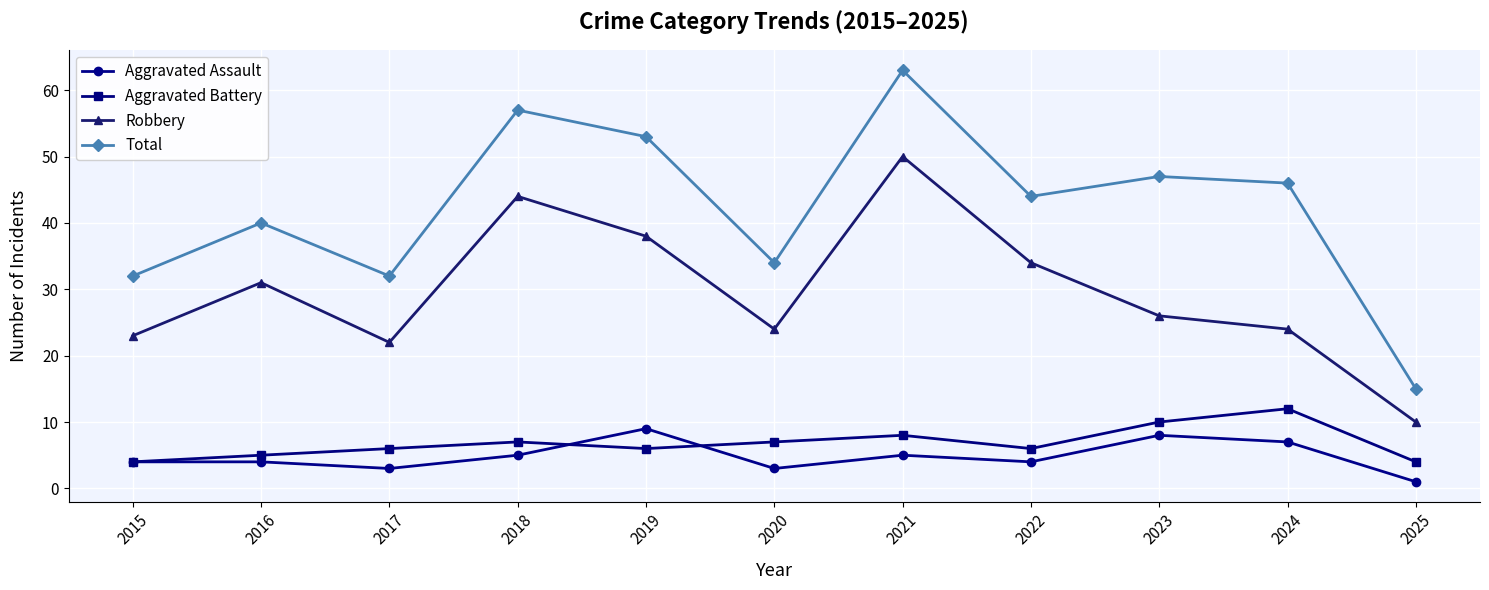

Where is Total nearest to the value 39?

2016